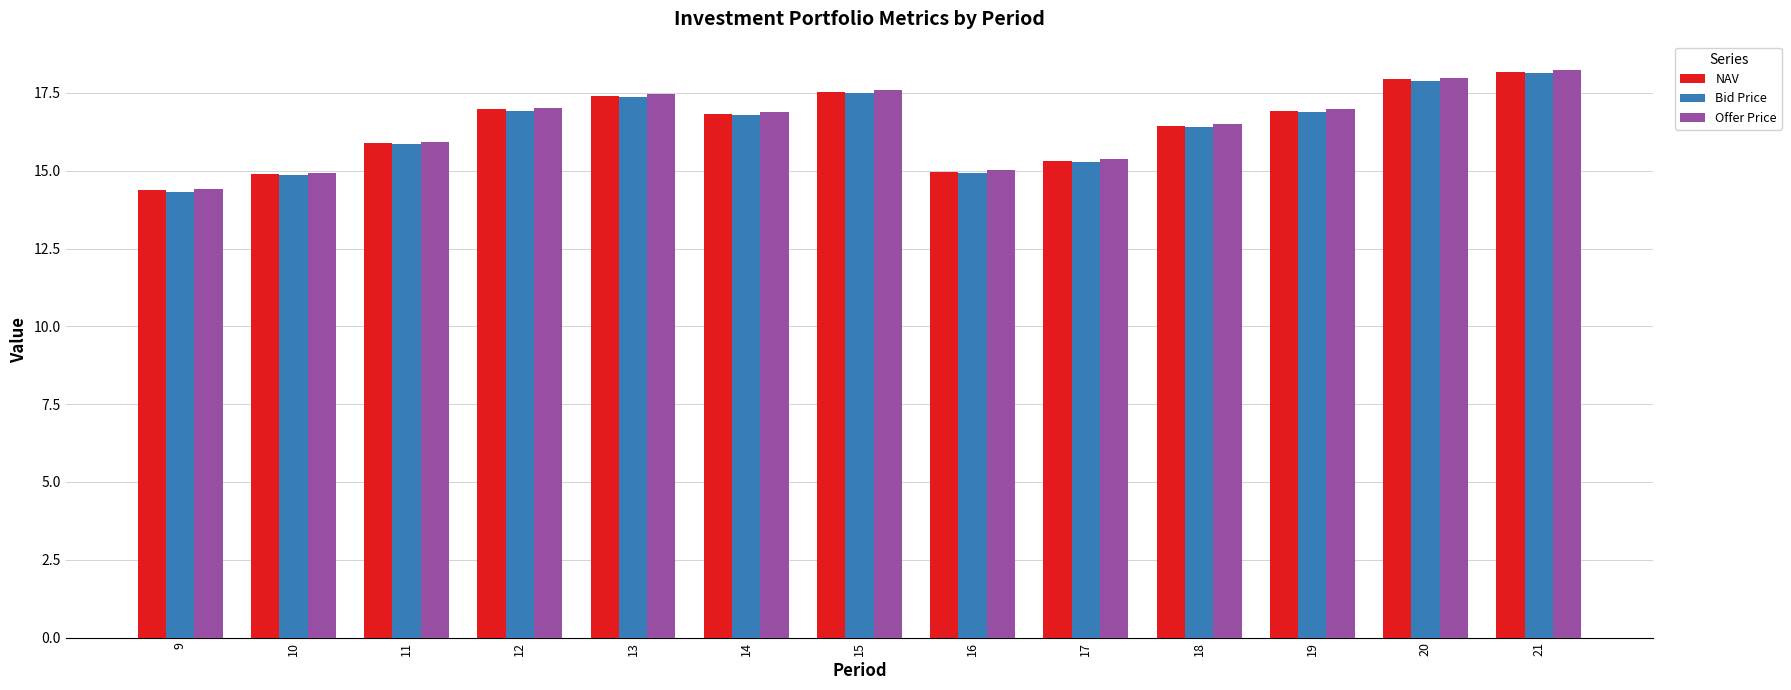

Is the value of Offer Price at 15 greater than the value of NAV at 14?

Yes